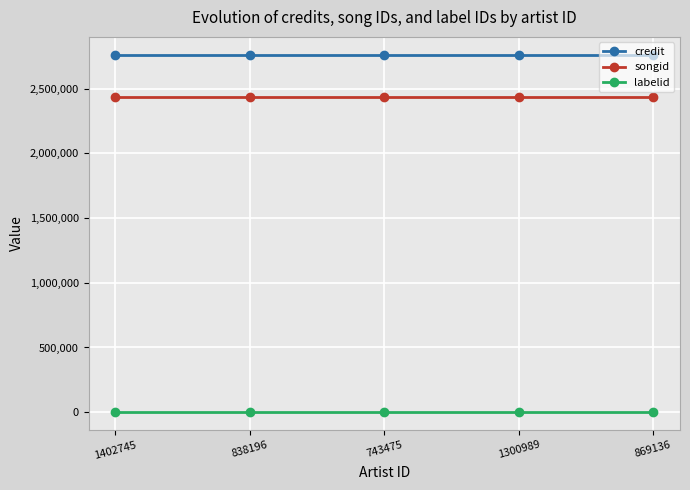

What is the value of the credit point at the 5th from the left?

2762389